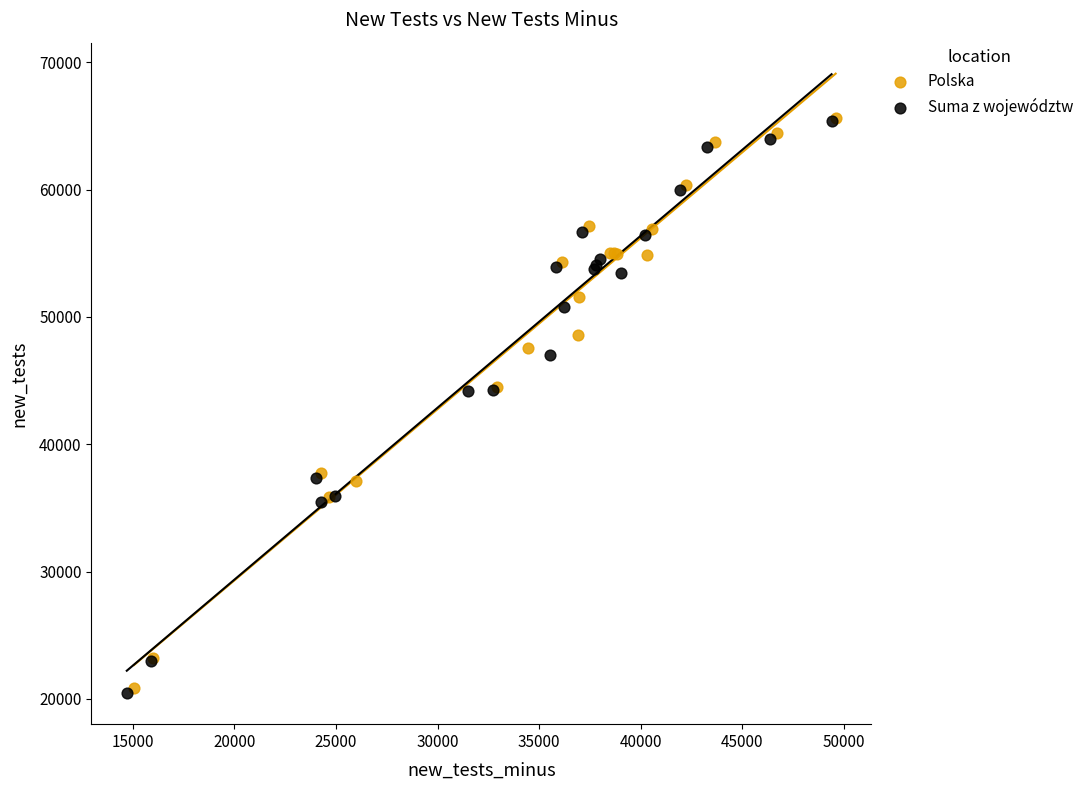

What are all the series names shown in the legend?

Polska, Suma z województw